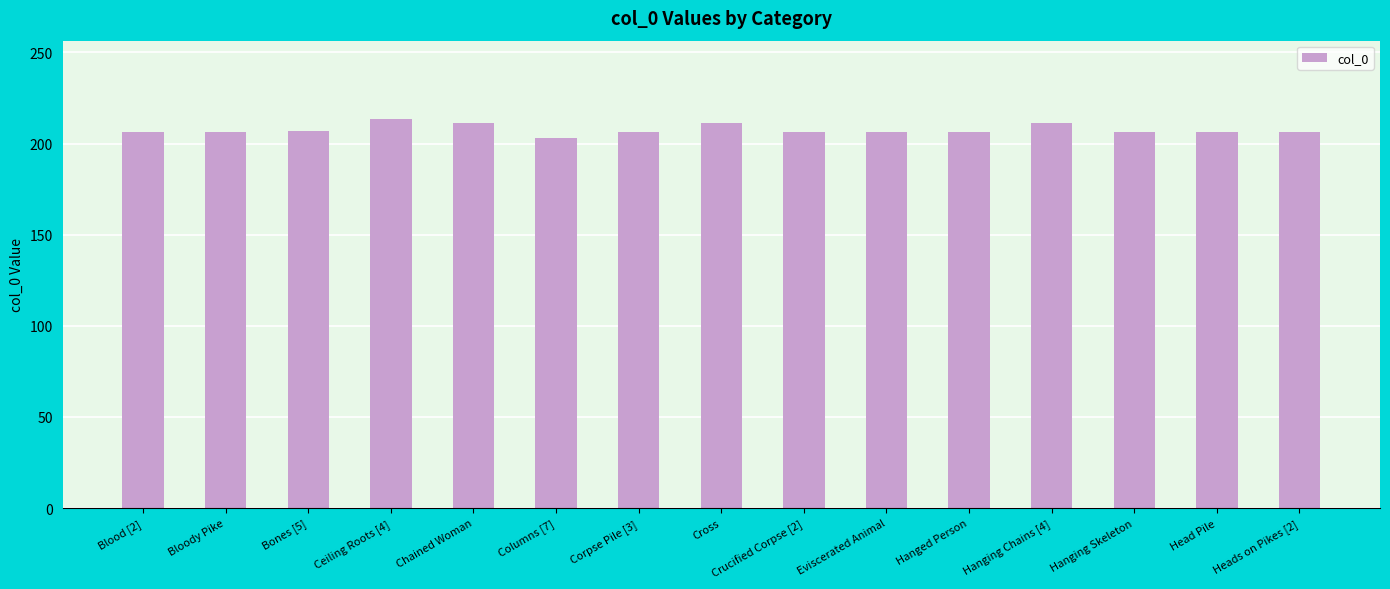

What is the label of the 13th bar from the left?

Hanging Skeleton